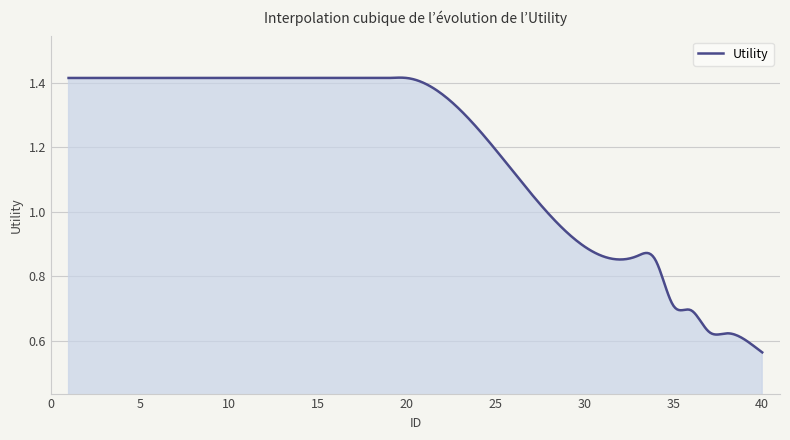

What is the value of the 12th point from the left?

1.4